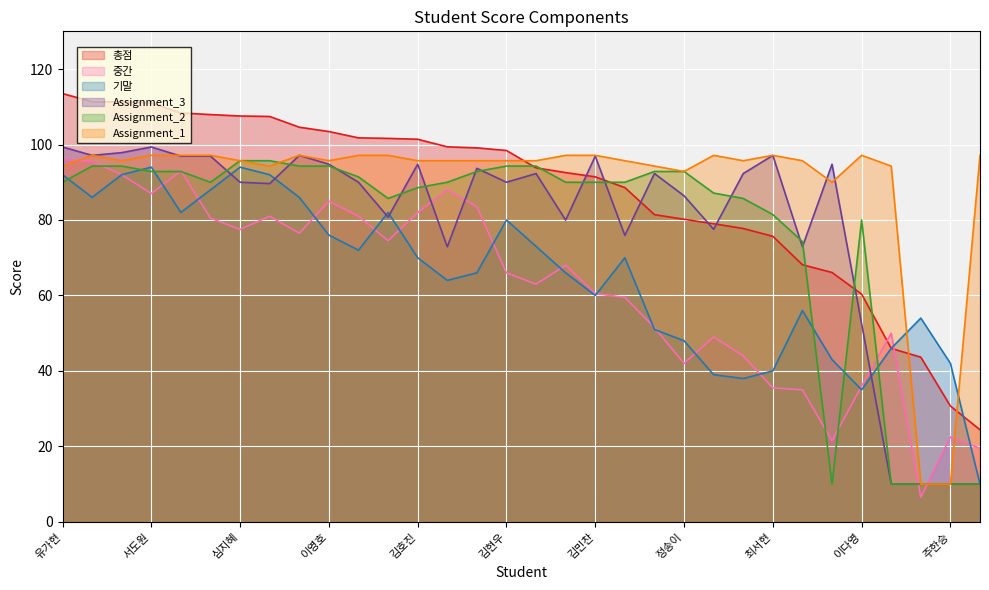

Does the chart display data point markers on the line(s)?

No